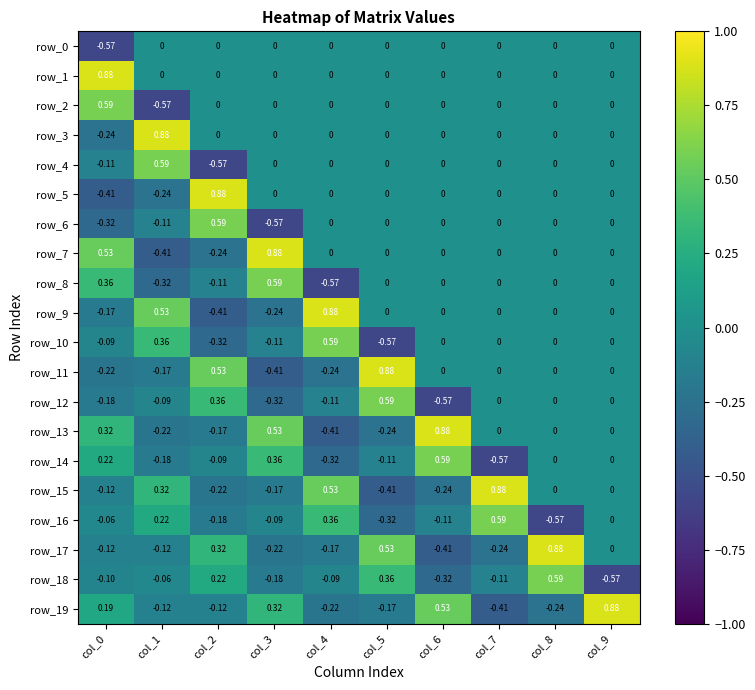

Is the value of row_13 at col_6 greater than the value of row_3 at col_6?

Yes